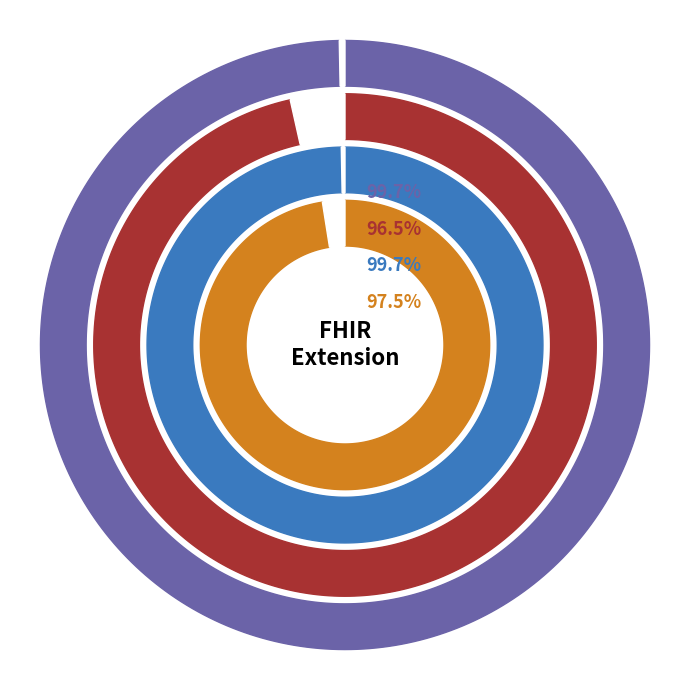

Which series has the widest spread of values?

Extension